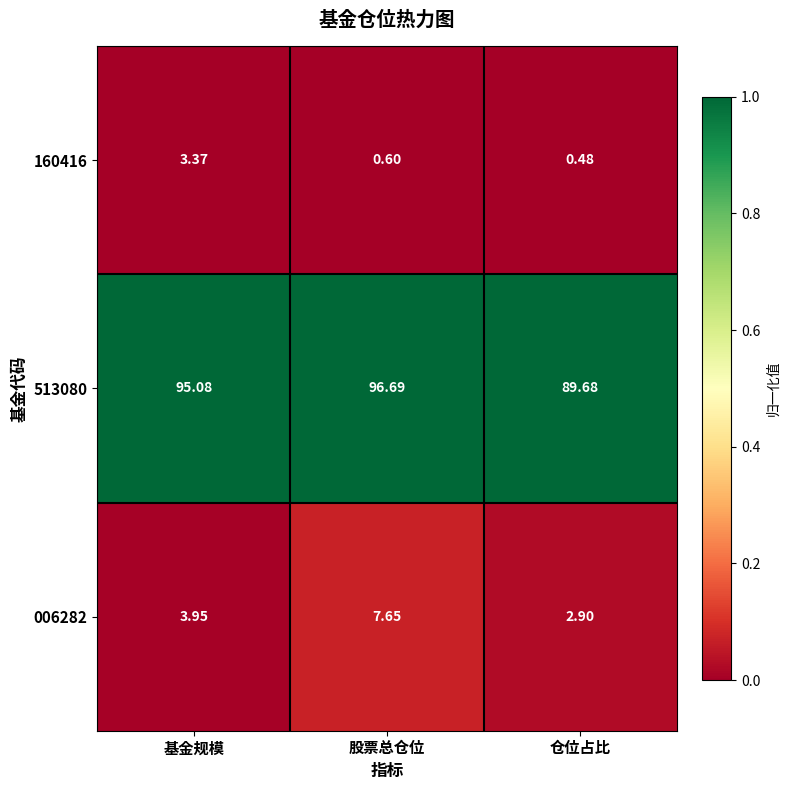

Which category has the highest value in the 513080 series?

股票总仓位